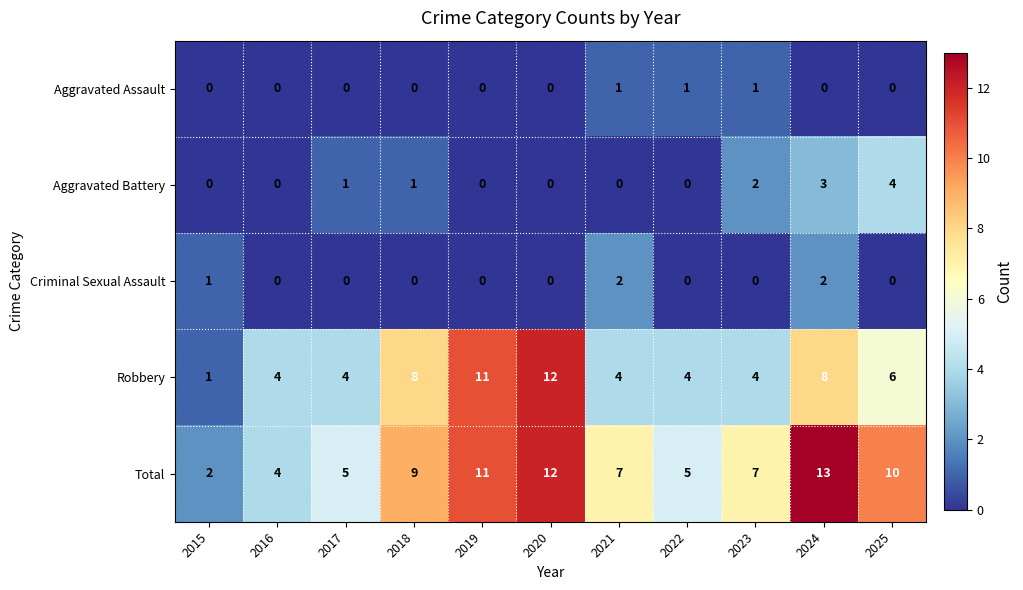

Count the number of data series in this chart.

5